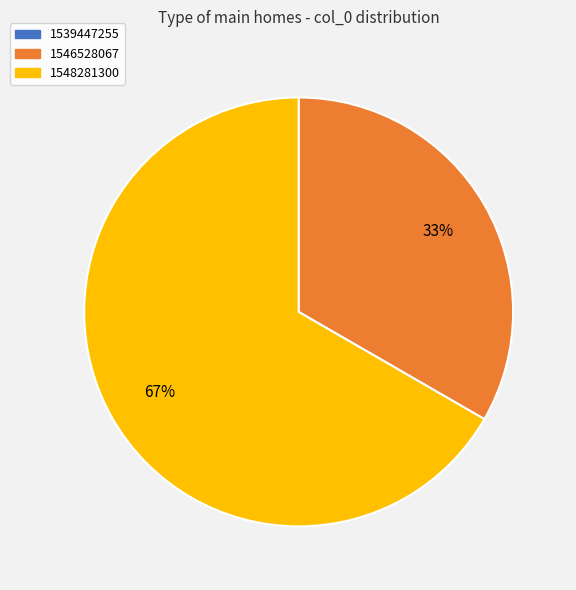

Is it true that 1548281300 is 72% of the pie?

False